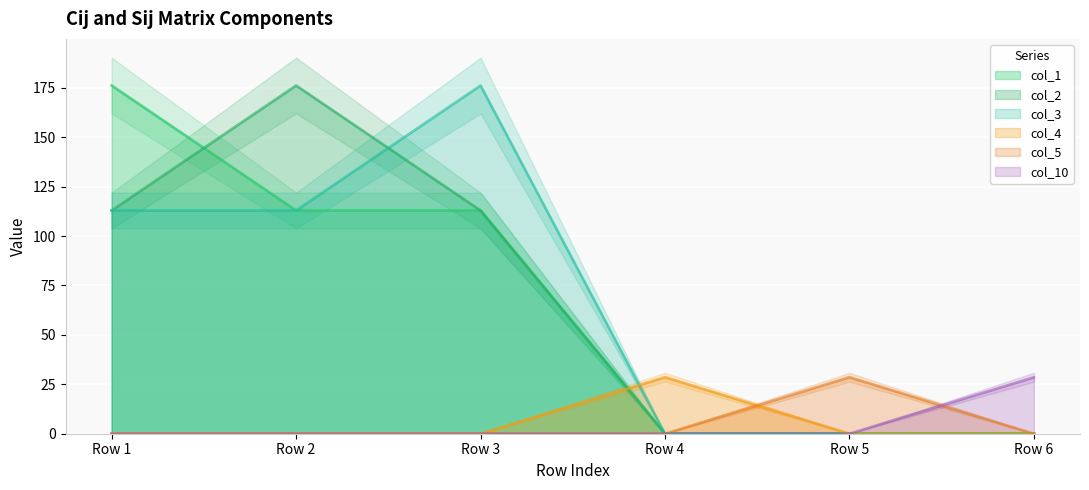

True or false: col_4 has a value of 0.0 at Row 2.

True